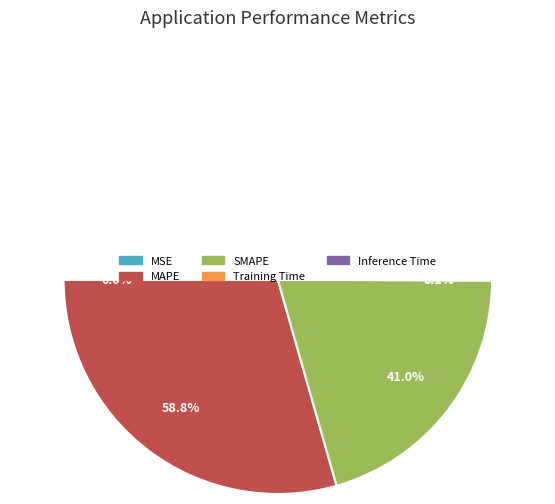

What percentage is the MAPE slice, to the nearest percent?

59%